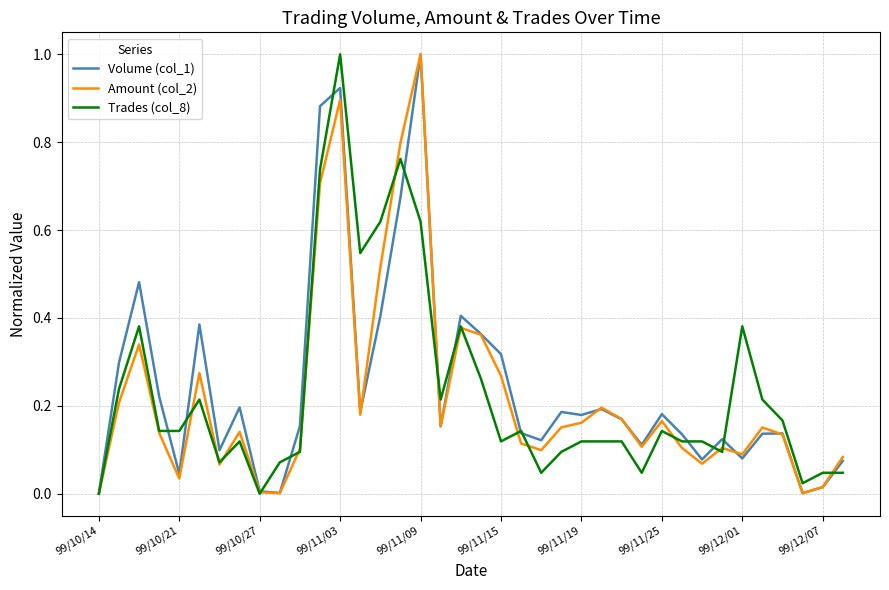

What is the maximum value shown in the chart?

1.0